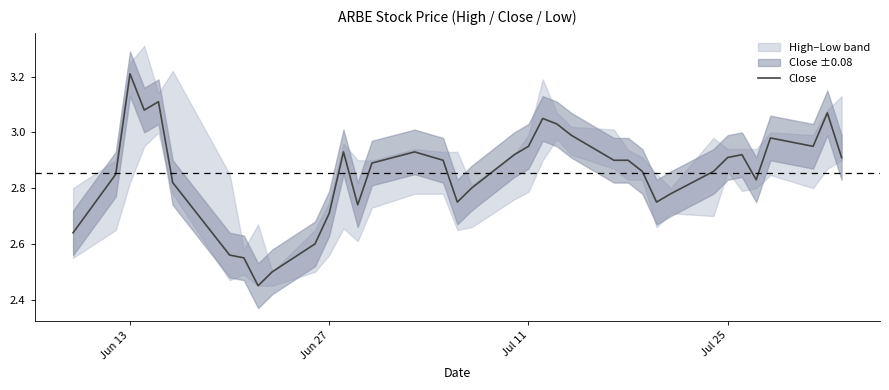

What is the maximum value shown in the chart?

3.2